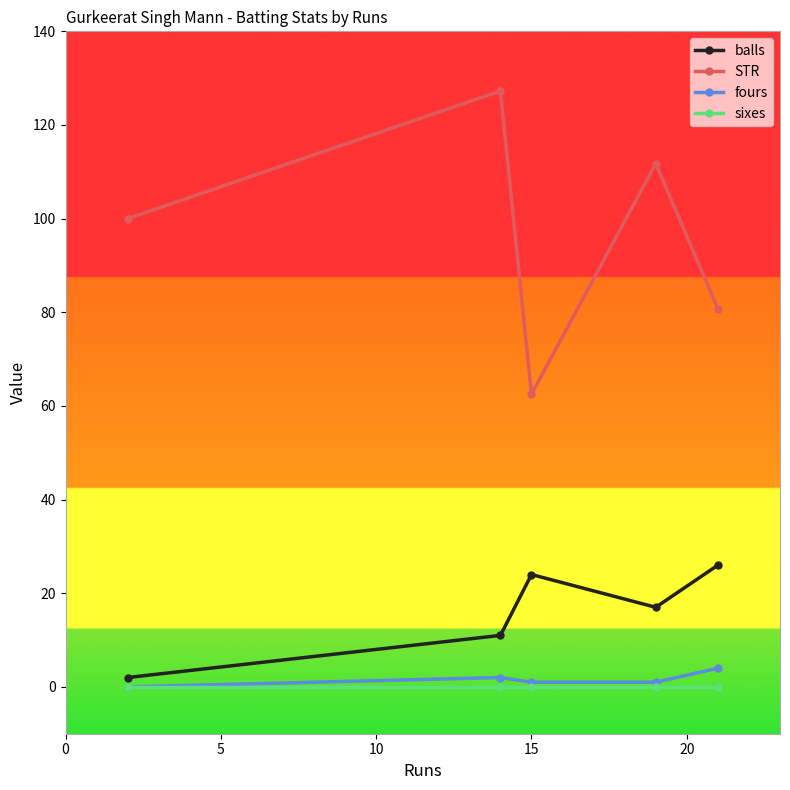

Is this an area chart (filled region under the line)?

No